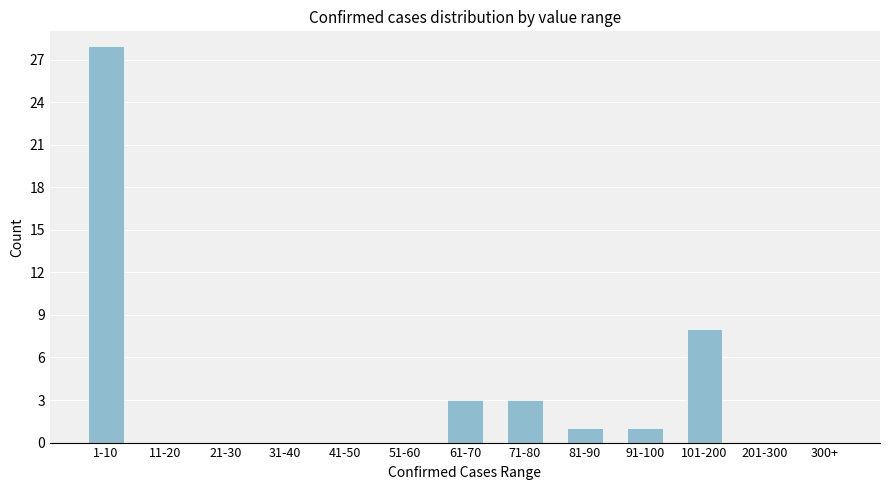

Reading left to right, list all the values displayed in this chart.

1-10=28	11-20=0	21-30=0	31-40=0	41-50=0	51-60=0	61-70=3	71-80=3	81-90=1	91-100=1	101-200=8	201-300=0	300+=0